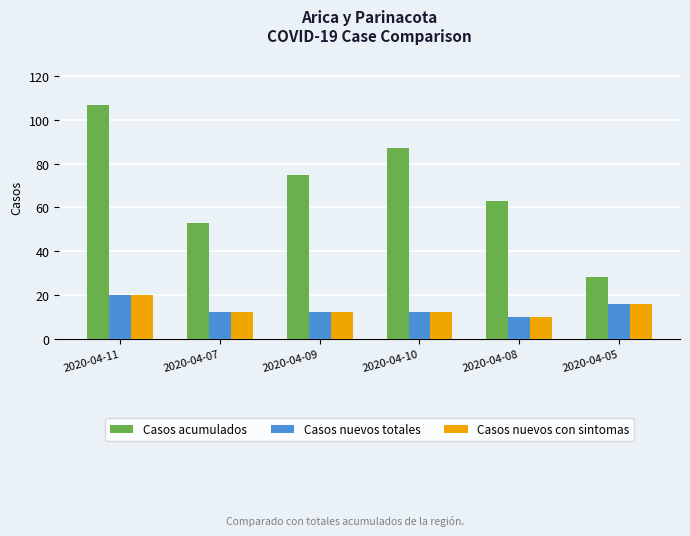

The Casos nuevos totales series shows 12 at 2020-04-10. True or false?

True